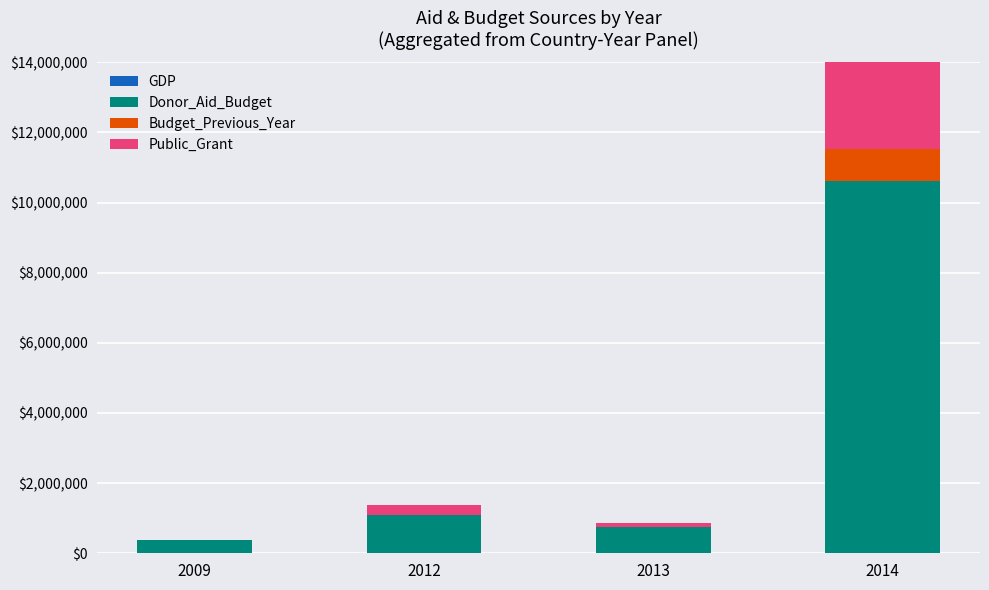

At which category is the sum across all series the highest?

2014